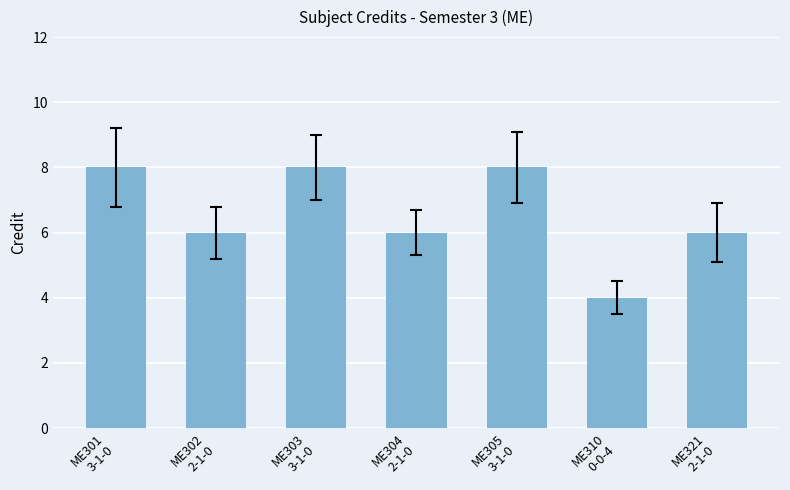

What is the change in value from ME301
3-1-0 to ME302
2-1-0?

-2